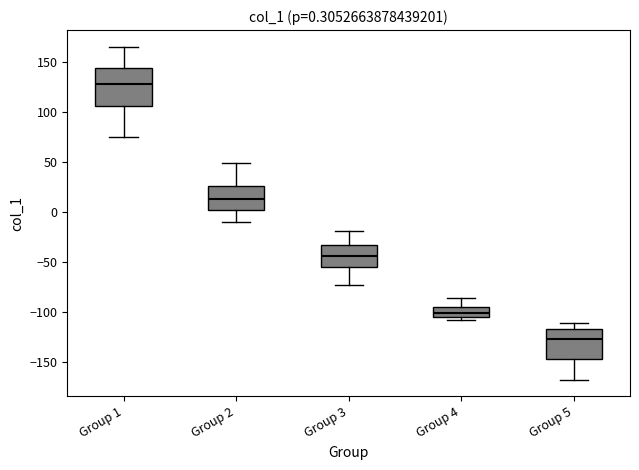

Which box is the tallest, from its lower edge to its upper edge?

Group 1